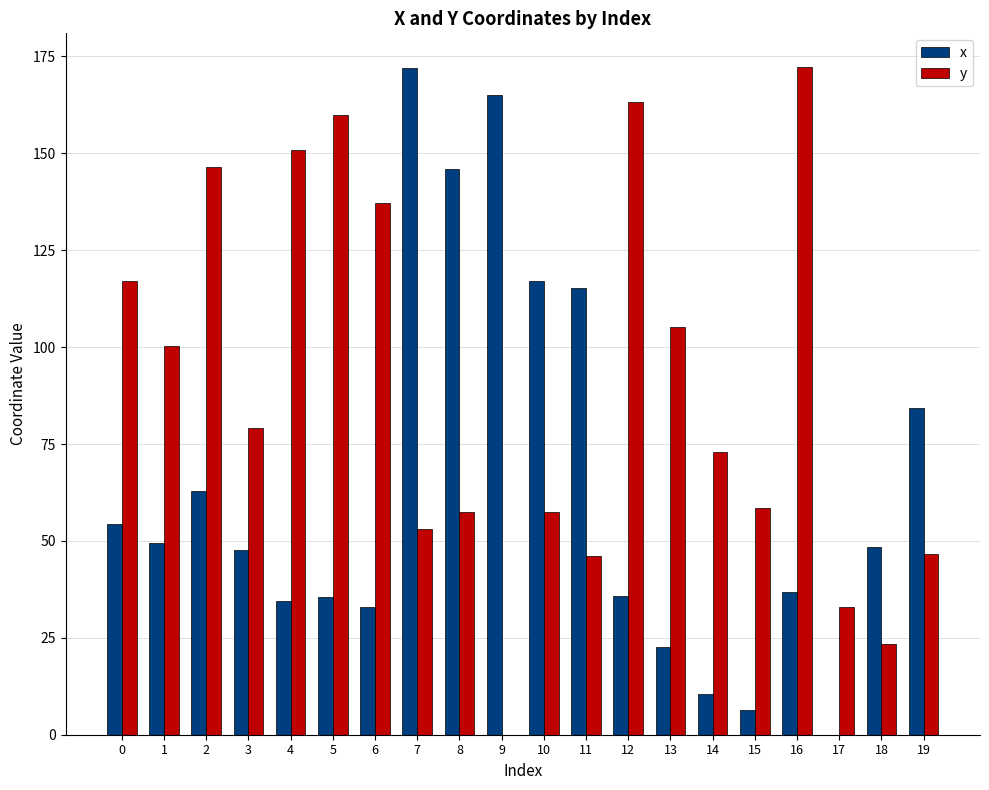

What is the maximum value for y?

172.3